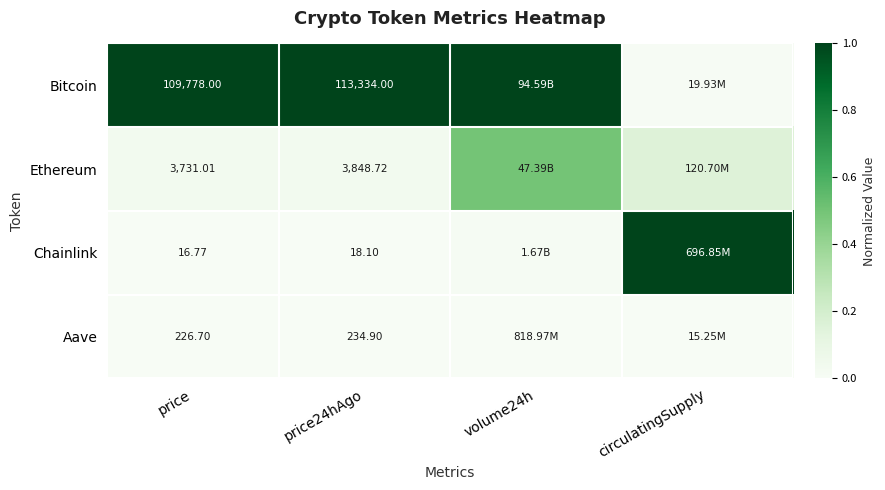

At which category is the sum across all series the highest?

volume24h